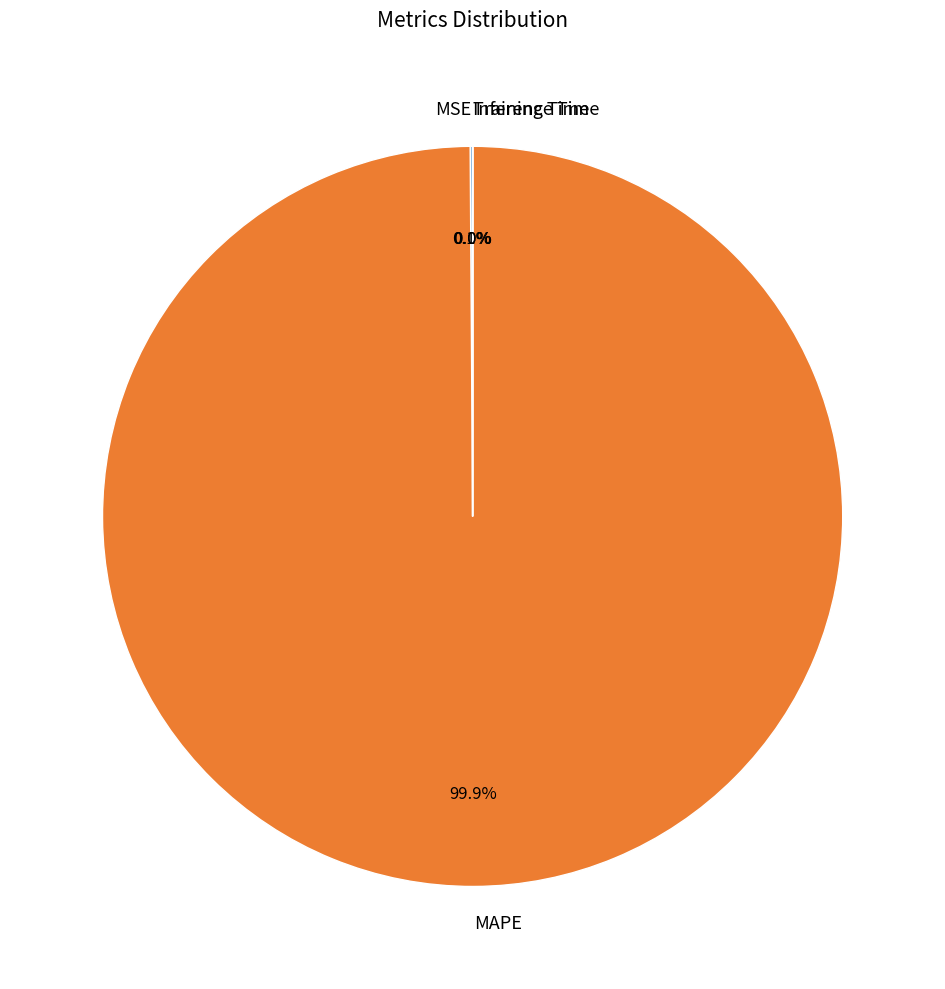

Which slice is the largest?

MAPE